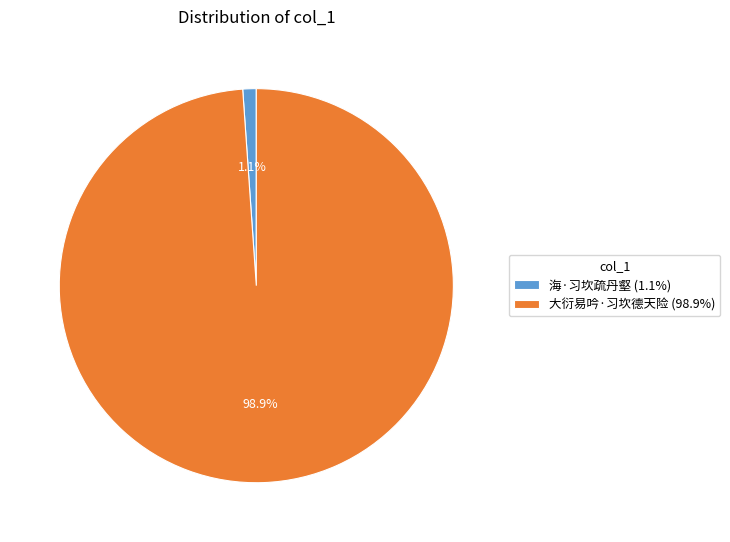

To the nearest percent, what percentage of the pie is 大衍易吟·习坎德天险?

99%